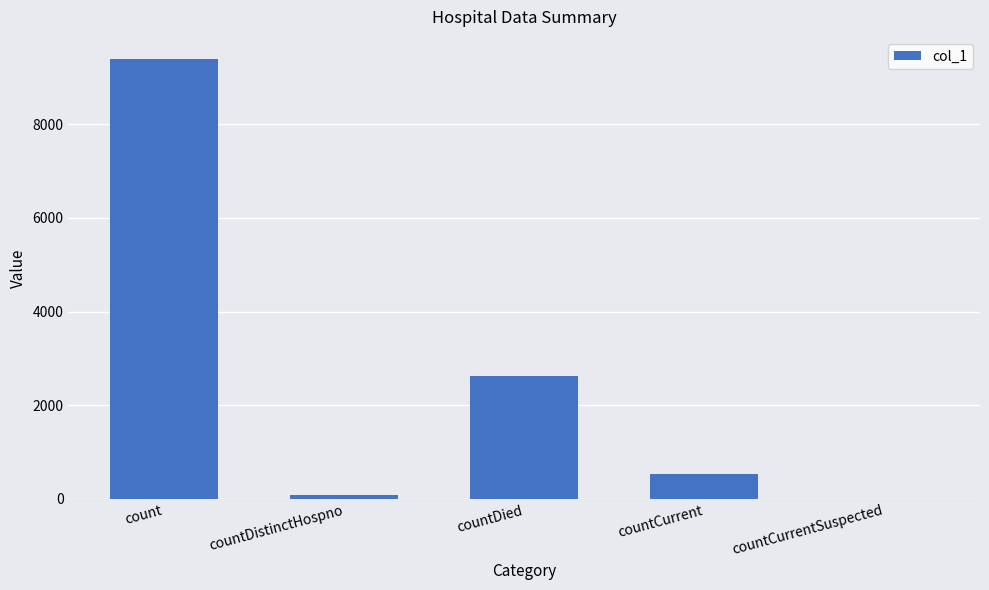

How many categories are shown in the chart?

5